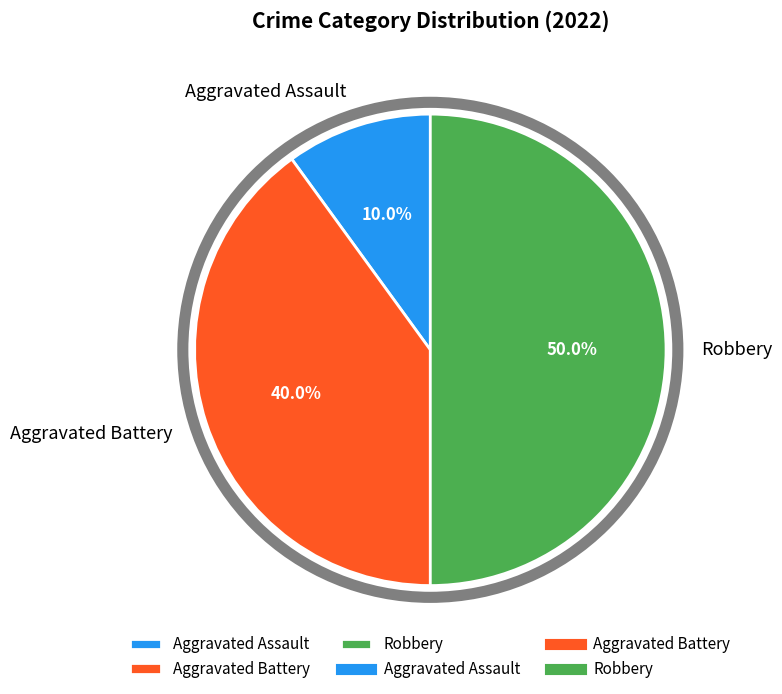

How many slices are in this pie chart?

3